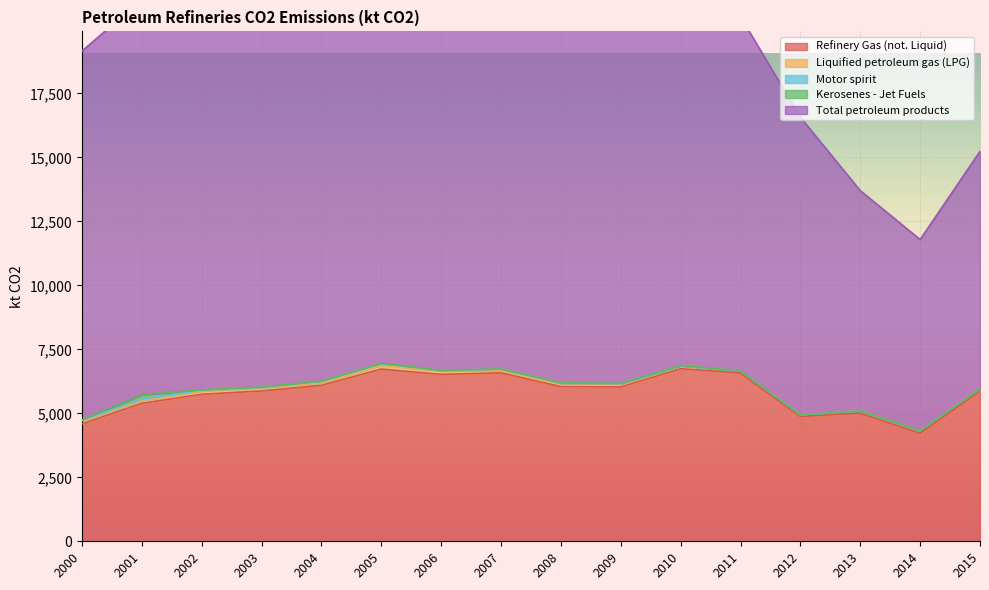

In Total petroleum products, how many points are higher than both neighbors (excluding endpoints)?

4